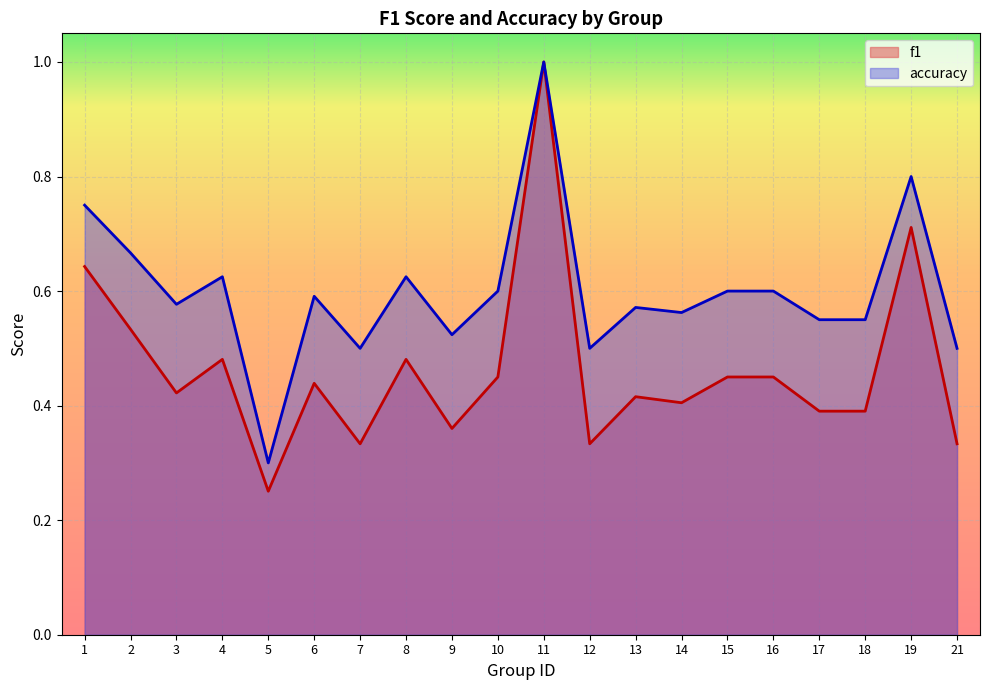

Which series has the widest spread of values?

f1